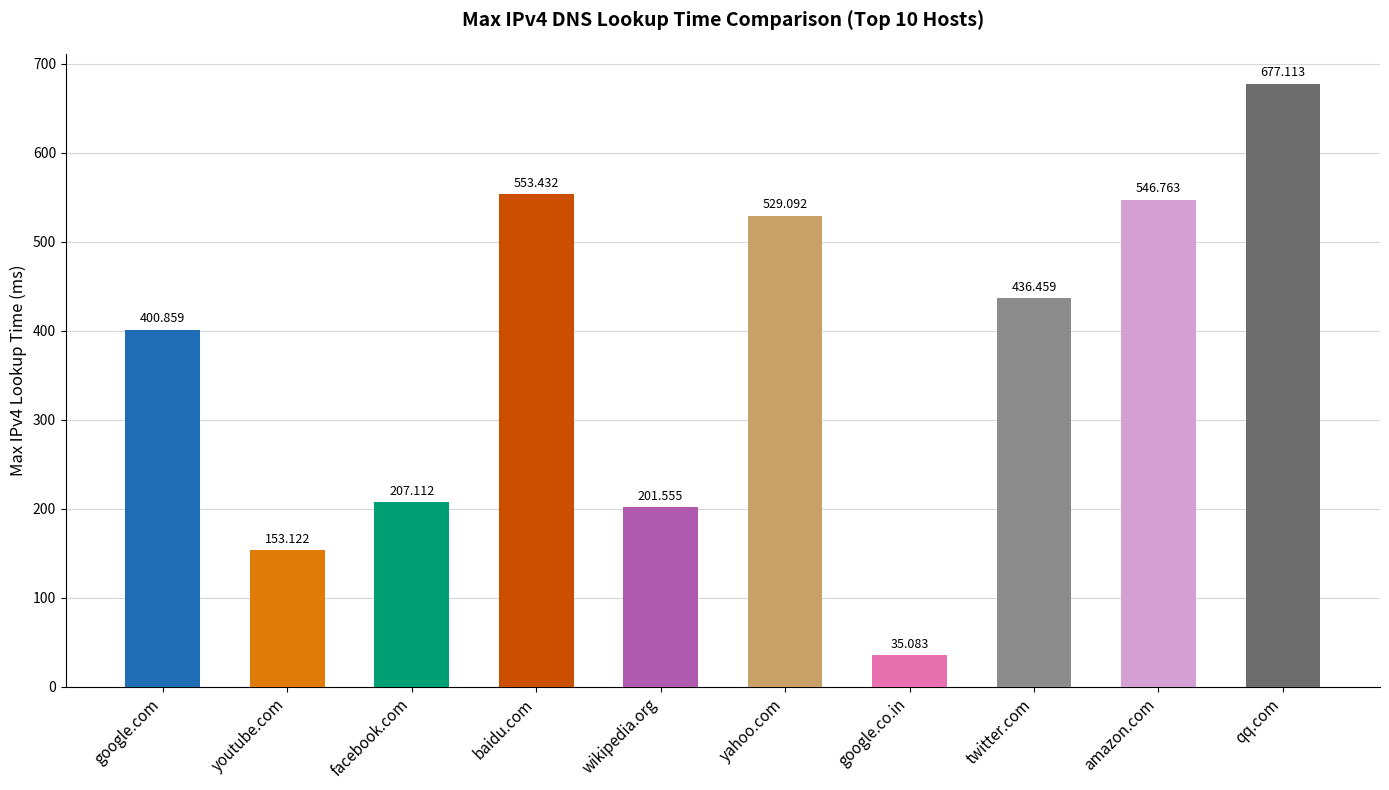

List the labels in order of value, largest first.

qq.com, baidu.com, amazon.com, yahoo.com, twitter.com, google.com, facebook.com, wikipedia.org, youtube.com, google.co.in